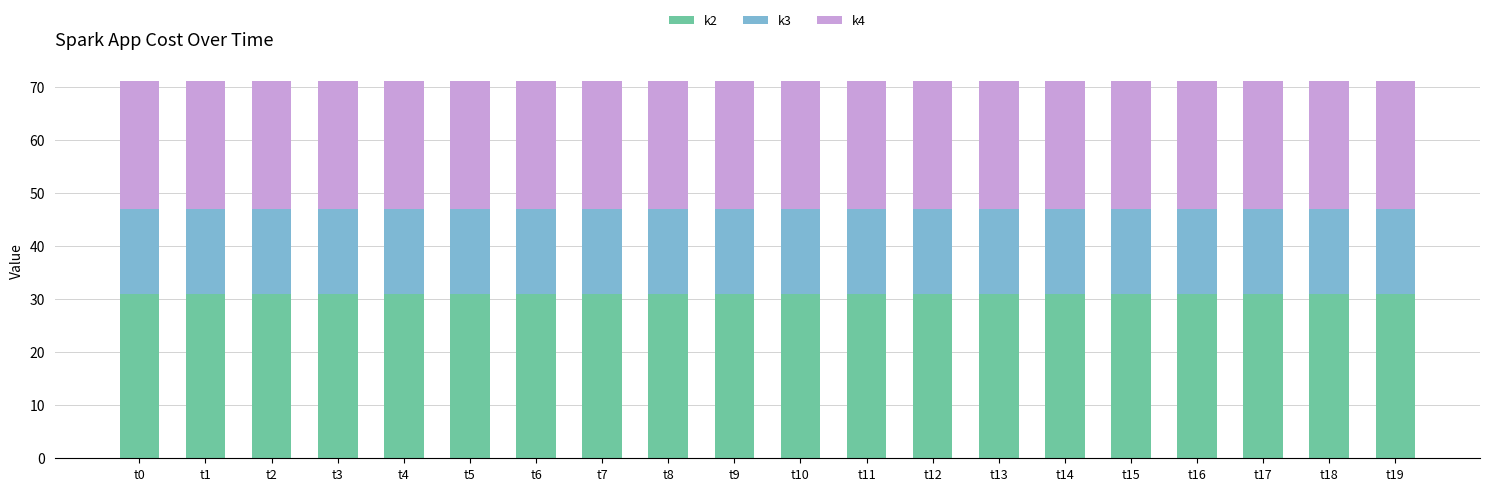

What is the maximum value for k2?

31